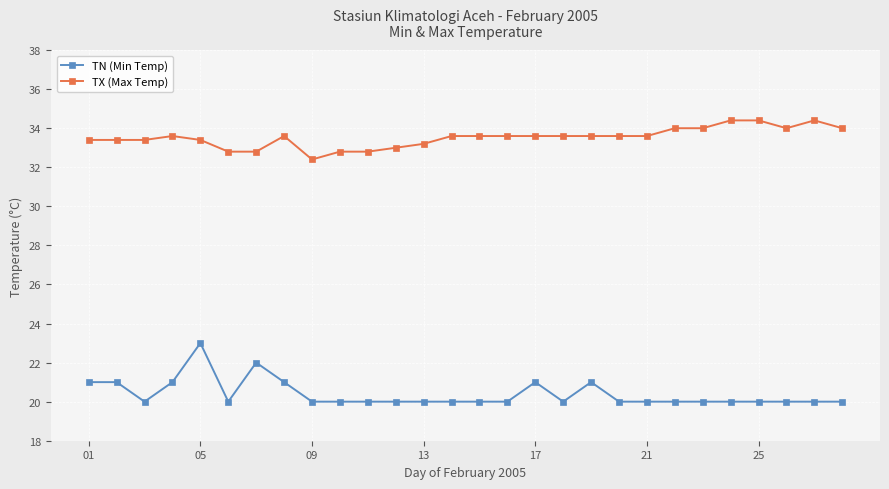

Does the chart display data point markers on the line(s)?

Yes